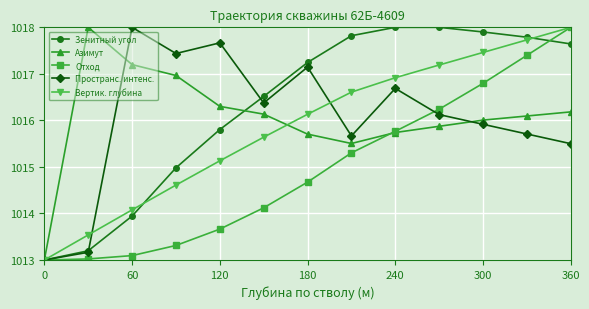

What is the difference between the second highest and minimum values in the Пространс. интенс. series?

4.7